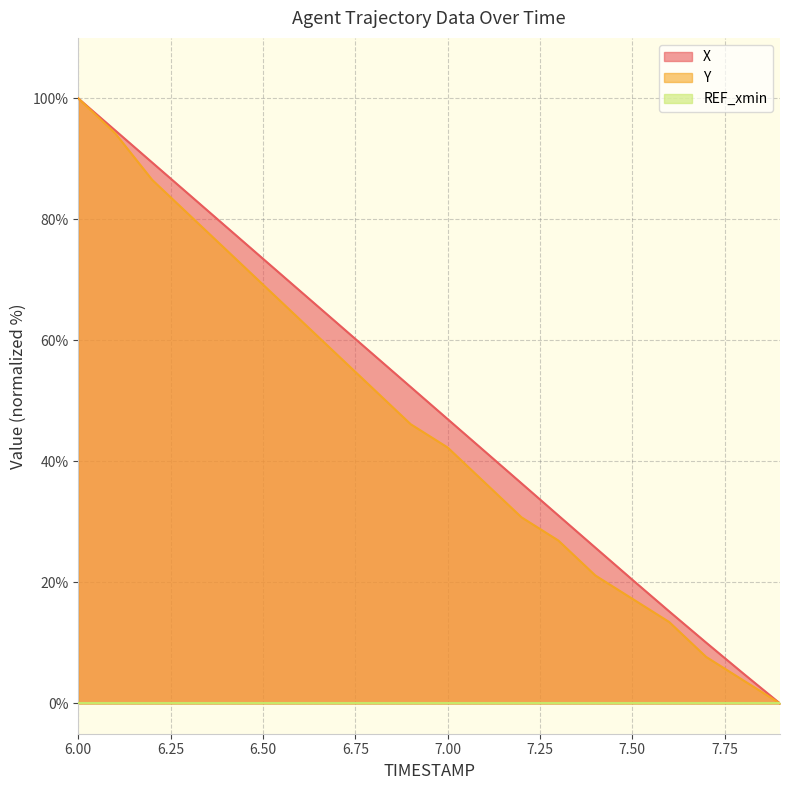

What is the difference between the highest and lowest values at 6.00?

100.0